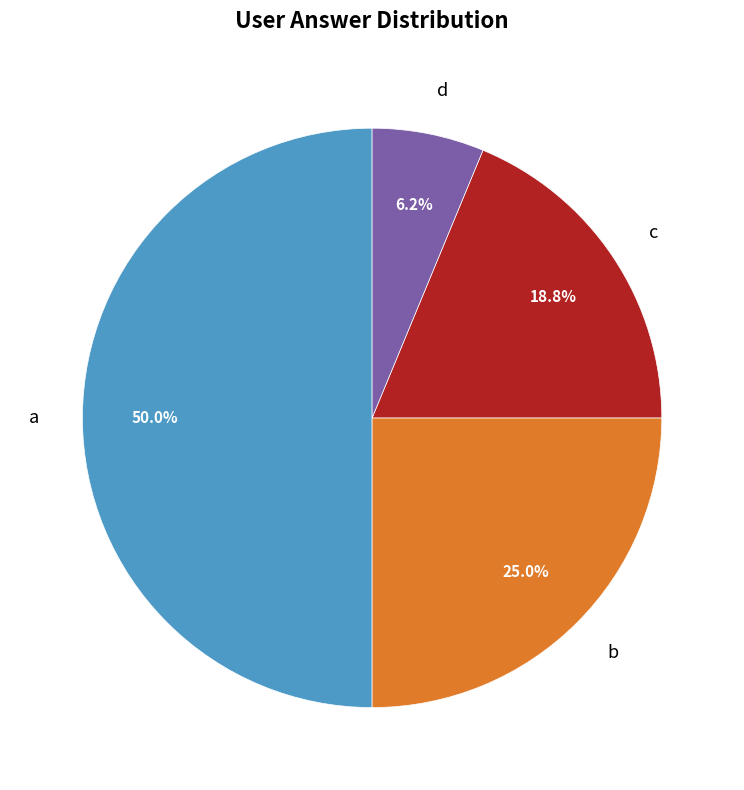

To the nearest percent, what portion does c represent?

19%